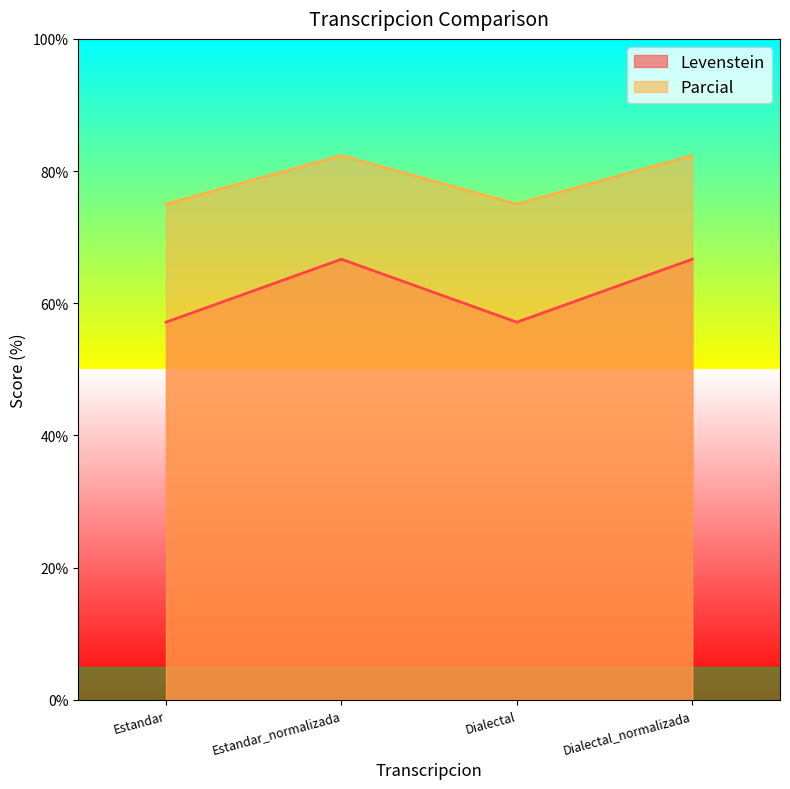

Reading left to right, what are all the values shown in this chart?

Levenstein: Estandar=57.1	Estandar_normalizada=66.7	Dialectal=57.1	Dialectal_normalizada=66.7
Parcial: Estandar=75.0	Estandar_normalizada=82.4	Dialectal=75.0	Dialectal_normalizada=82.4